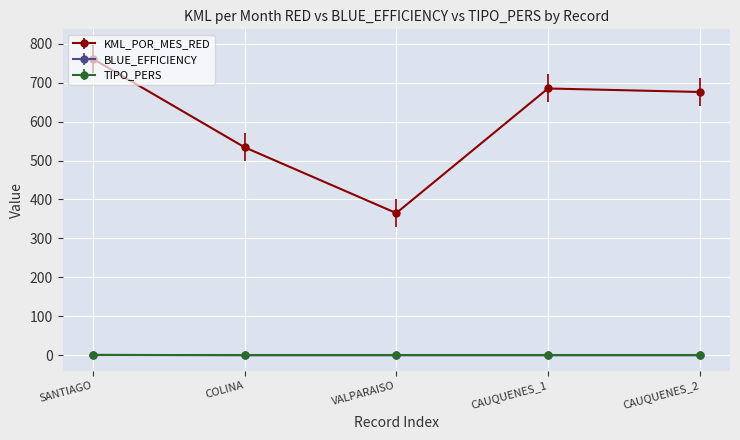

Is it true that KML_POR_MES_RED equals 233 at CAUQUENES_1?

False